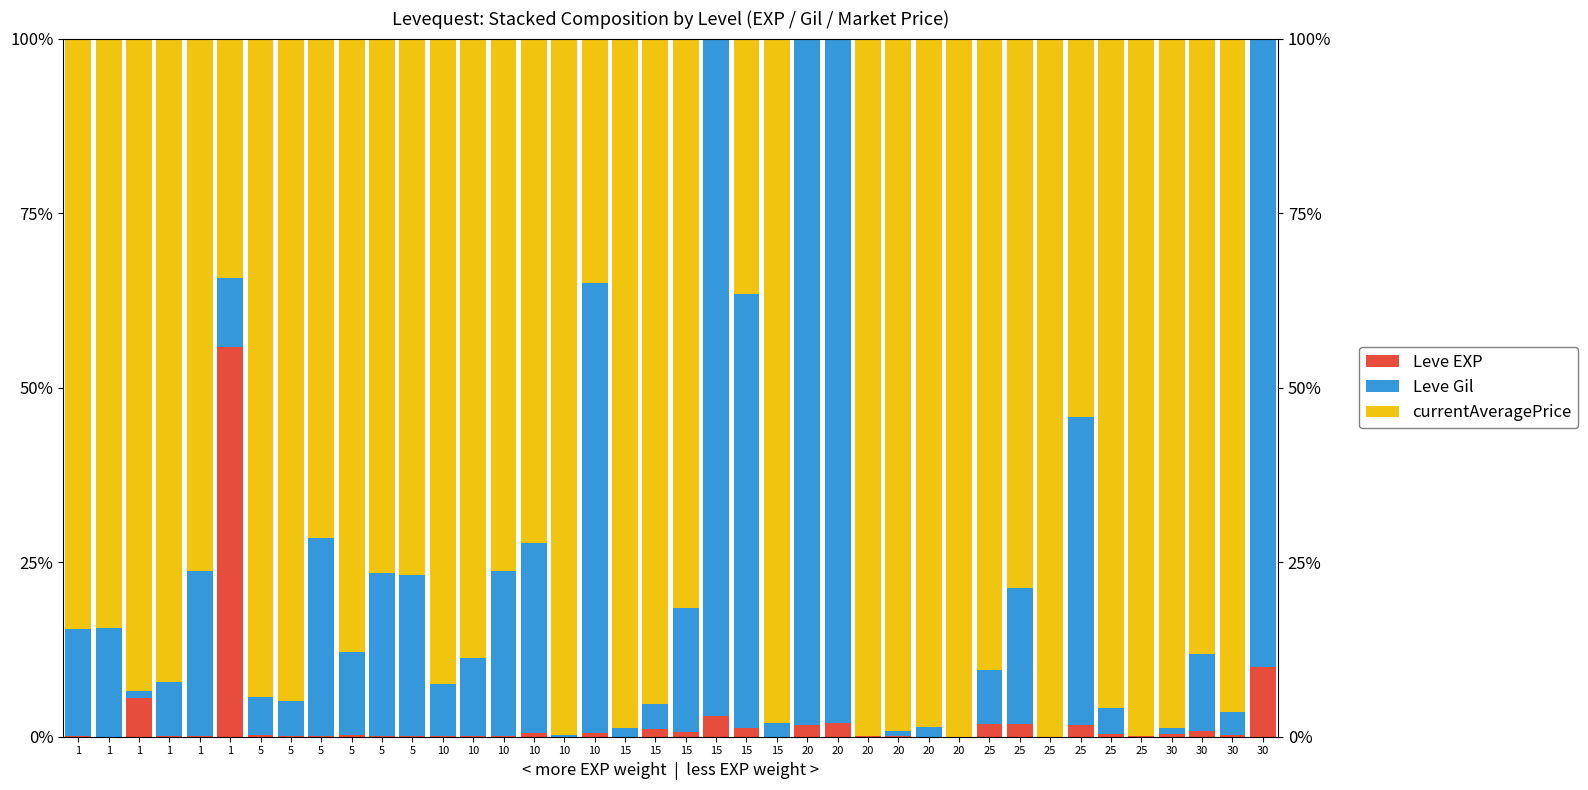

What is the greatest value displayed?

100.0